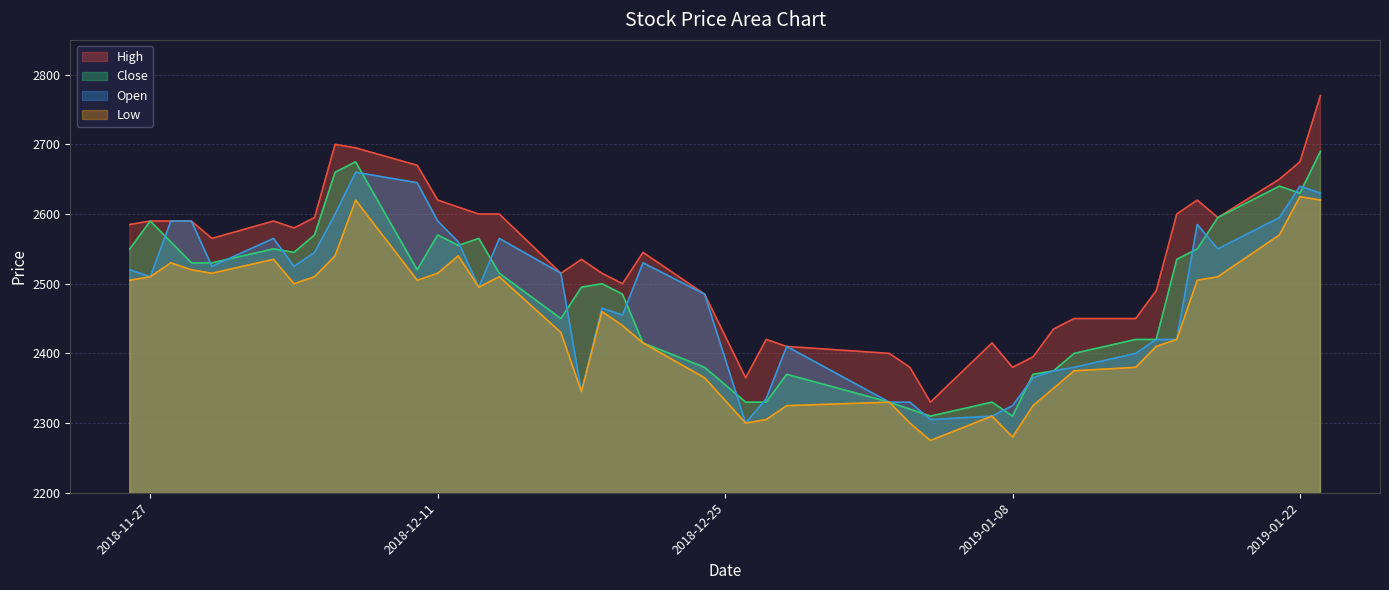

Between which two adjacent categories do Close and Open first intersect?

2018-11-27 and 2018-11-28